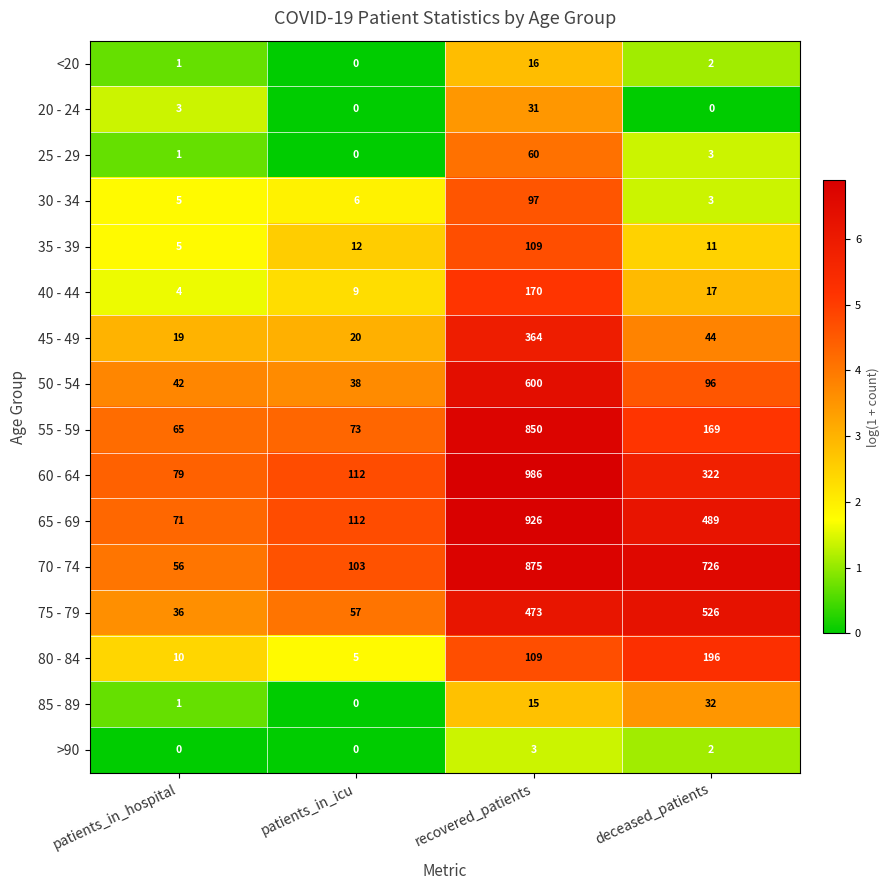

What is the difference between the second highest and second lowest values in the 80 - 84 series?

99